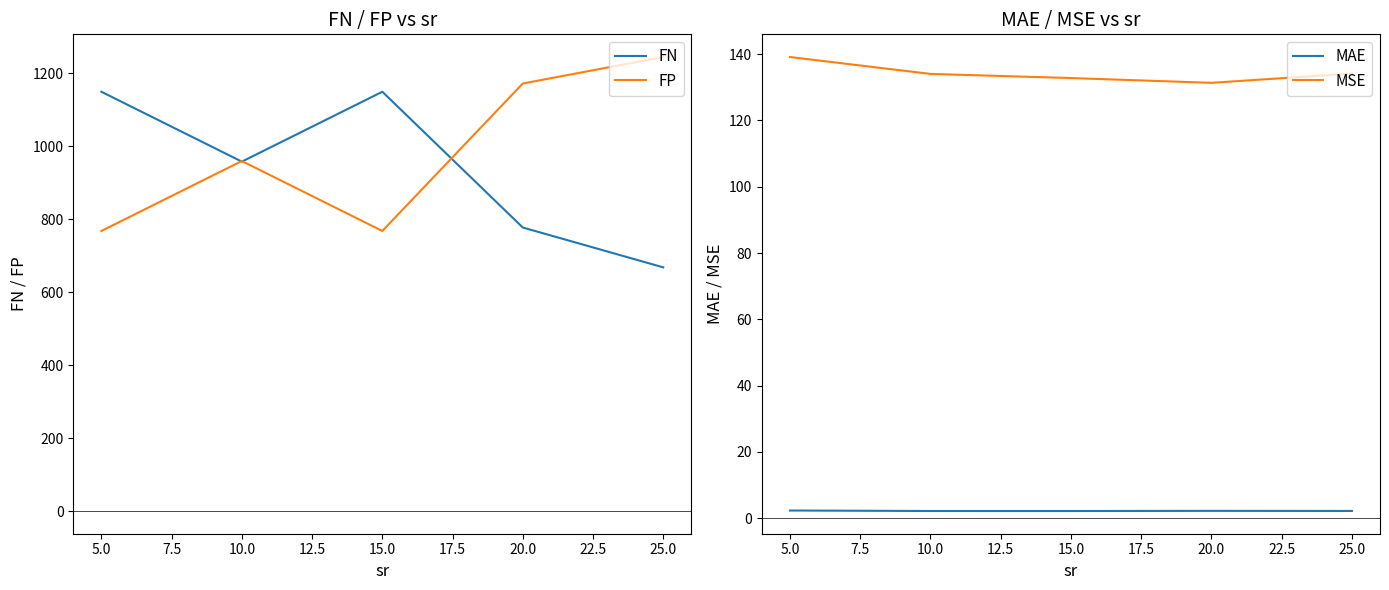

What is the difference between the second highest and second lowest values in the FN series?

372.3